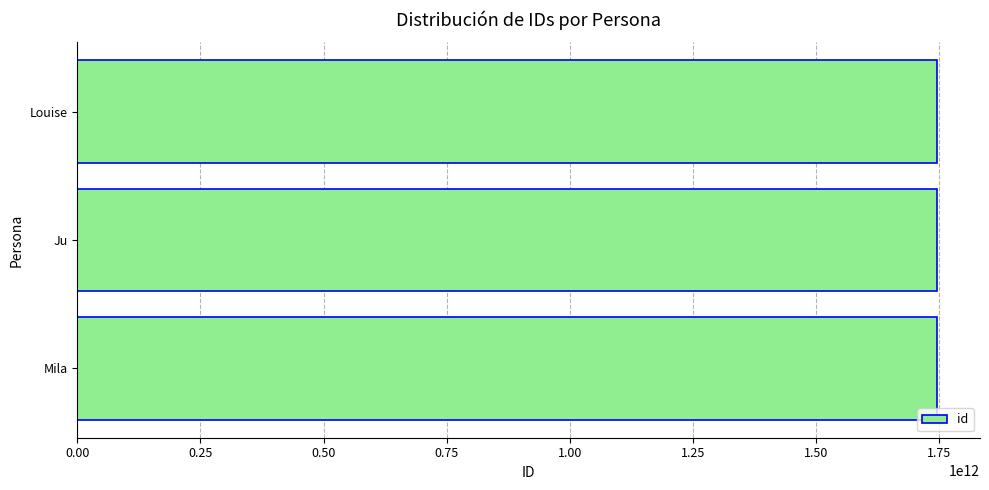

True or false: the data shows 1745310791709 at Ju.

True